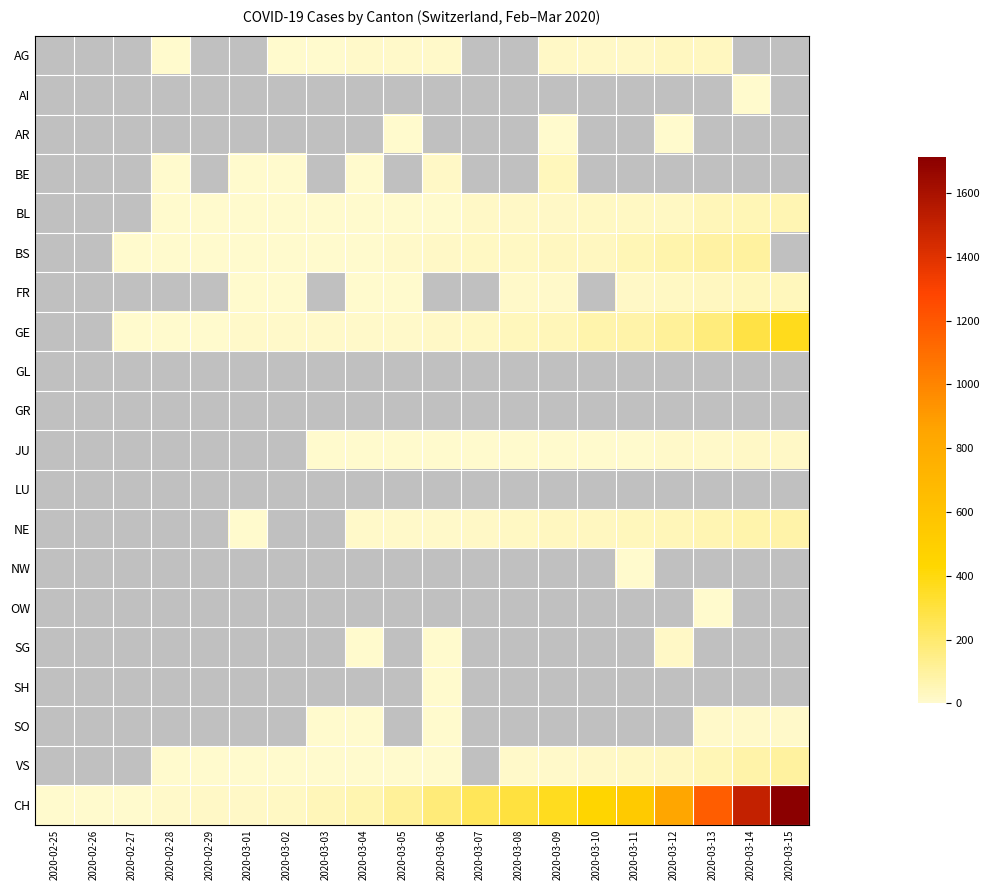

Is it true that BS equals 15.0 at 2020-03-06?

True